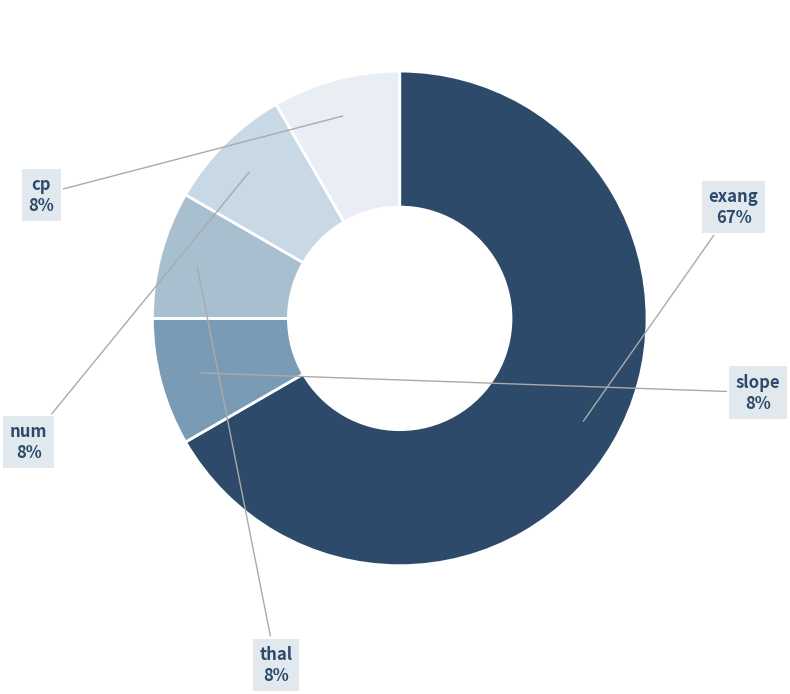

To the nearest percent, what is the average slice percentage?

20%